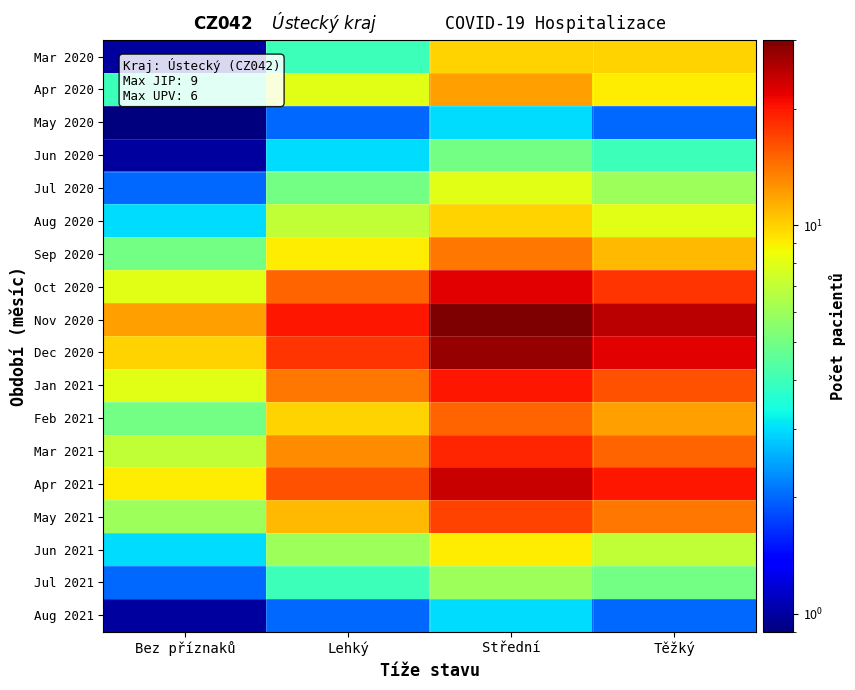

Reading left to right, transcribe all the data shown in this chart.

Mar 2020: Bez příznaků=1.0	Lehký=4.0	Střední=10.0	Těžký=10.0
Apr 2020: Bez příznaků=4.0	Lehký=8.0	Střední=12.0	Těžký=9.0
May 2020: Bez příznaků=0.5	Lehký=2.0	Střední=3.0	Těžký=2.0
Jun 2020: Bez příznaků=1.0	Lehký=3.0	Střední=5.0	Těžký=4.0
Jul 2020: Bez příznaků=2.0	Lehký=5.0	Střední=8.0	Těžký=6.0
Aug 2020: Bez příznaků=3.0	Lehký=7.0	Střední=10.0	Těžký=8.0
Sep 2020: Bez příznaků=5.0	Lehký=9.0	Střední=14.0	Těžký=11.0
Oct 2020: Bez příznaků=8.0	Lehký=15.0	Střední=22.0	Těžký=18.0
Nov 2020: Bez příznaků=12.0	Lehký=20.0	Střední=30.0	Těžký=25.0
Dec 2020: Bez příznaků=10.0	Lehký=18.0	Střední=28.0	Těžký=22.0
Jan 2021: Bez příznaků=8.0	Lehký=14.0	Střední=20.0	Těžký=16.0
Feb 2021: Bez příznaků=5.0	Lehký=10.0	Střední=15.0	Těžký=12.0
Mar 2021: Bez příznaků=7.0	Lehký=13.0	Střední=19.0	Těžký=15.0
Apr 2021: Bez příznaků=9.0	Lehký=16.0	Střední=24.0	Těžký=20.0
May 2021: Bez příznaků=6.0	Lehký=11.0	Střední=17.0	Těžký=14.0
Jun 2021: Bez příznaků=3.0	Lehký=6.0	Střední=9.0	Těžký=7.0
Jul 2021: Bez příznaků=2.0	Lehký=4.0	Střední=6.0	Těžký=5.0
Aug 2021: Bez příznaků=1.0	Lehký=2.0	Střední=3.0	Těžký=2.0